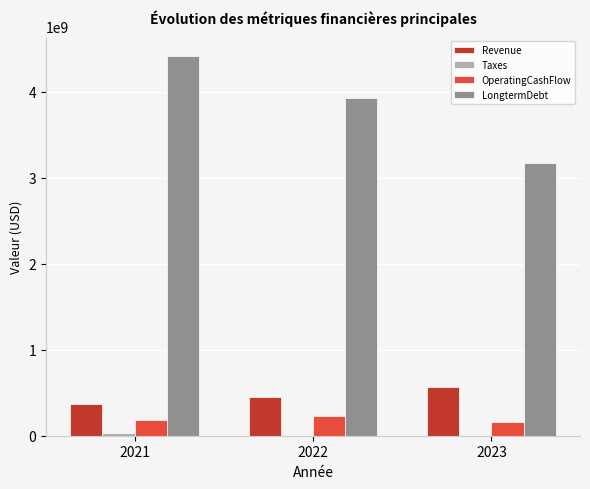

What is the sum of all OperatingCashFlow values?

563725000